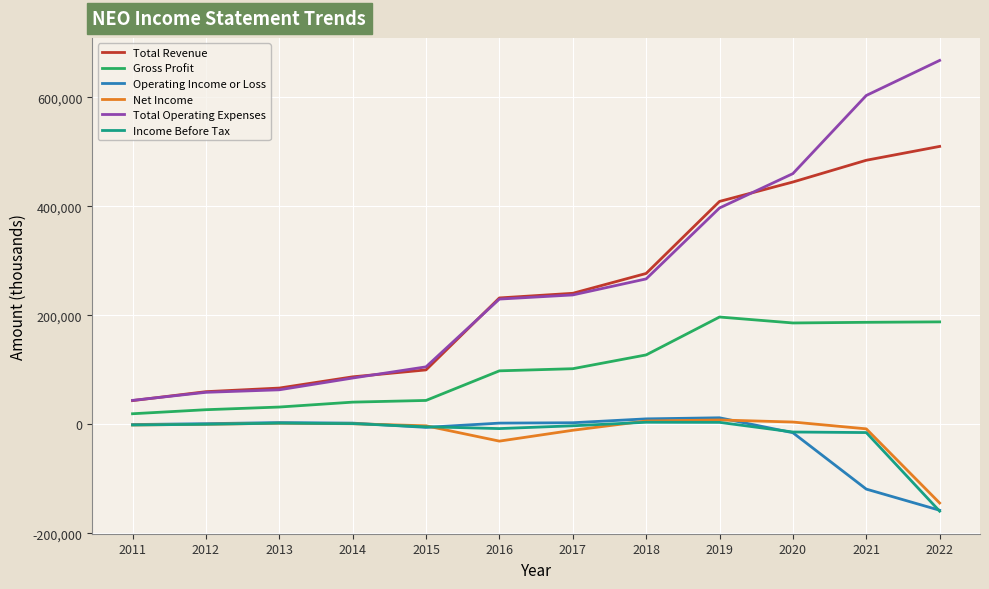

What is the spread (max minus min) of values at 2012?

59800